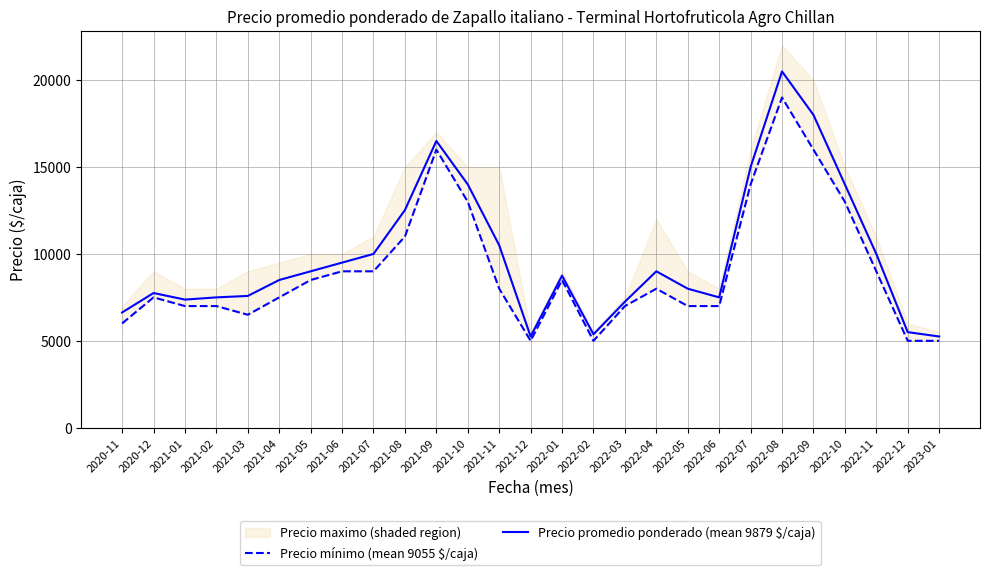

What is the value of the Precio promedio ponderado (mean 9879 $/caja) point at the 10th from the left?

12524